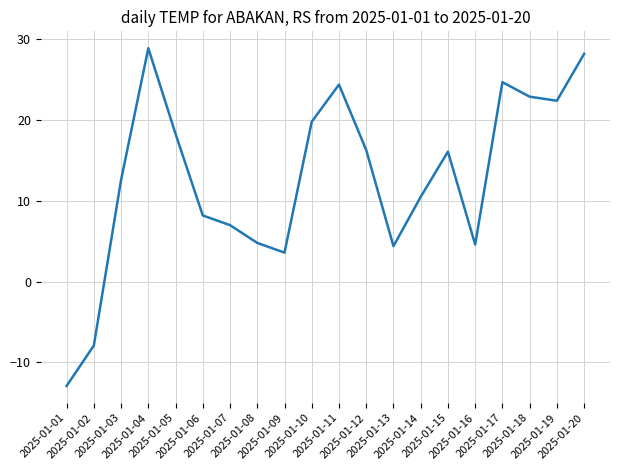

What is the difference between the values at 2025-01-09 and 2025-01-20?

24.6